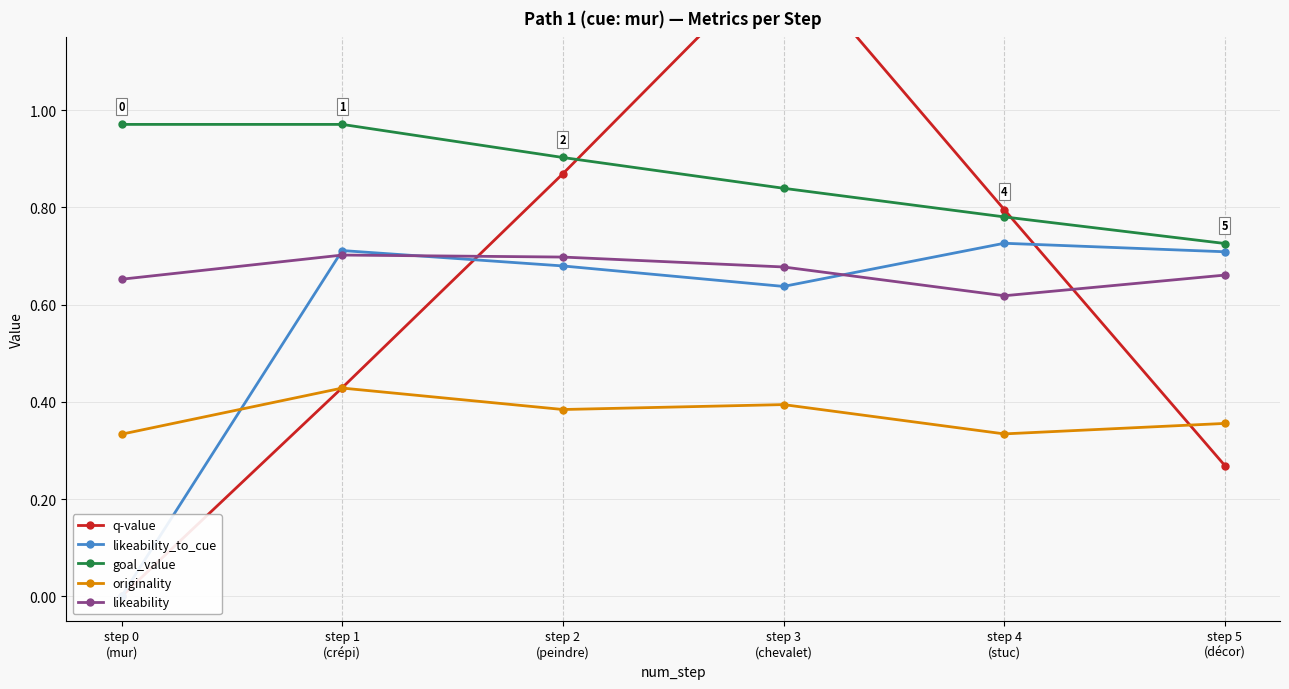

What position from the left is step 2
(peindre)?

3